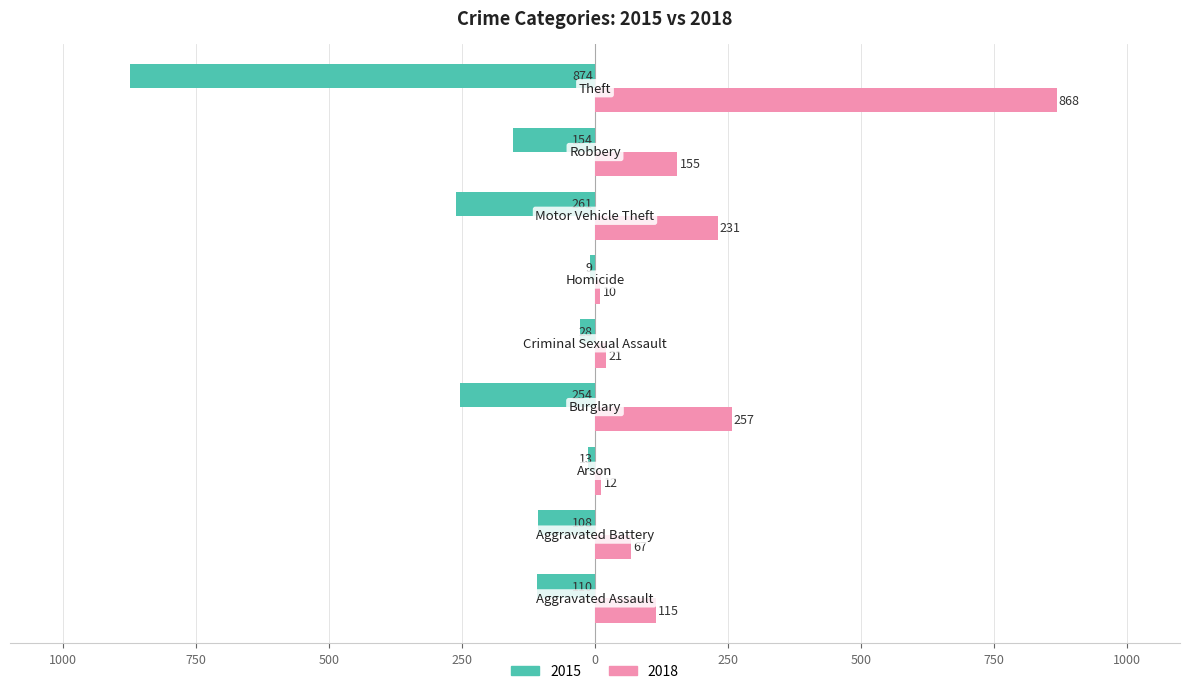

What are all the series names shown in the legend?

2015, 2018